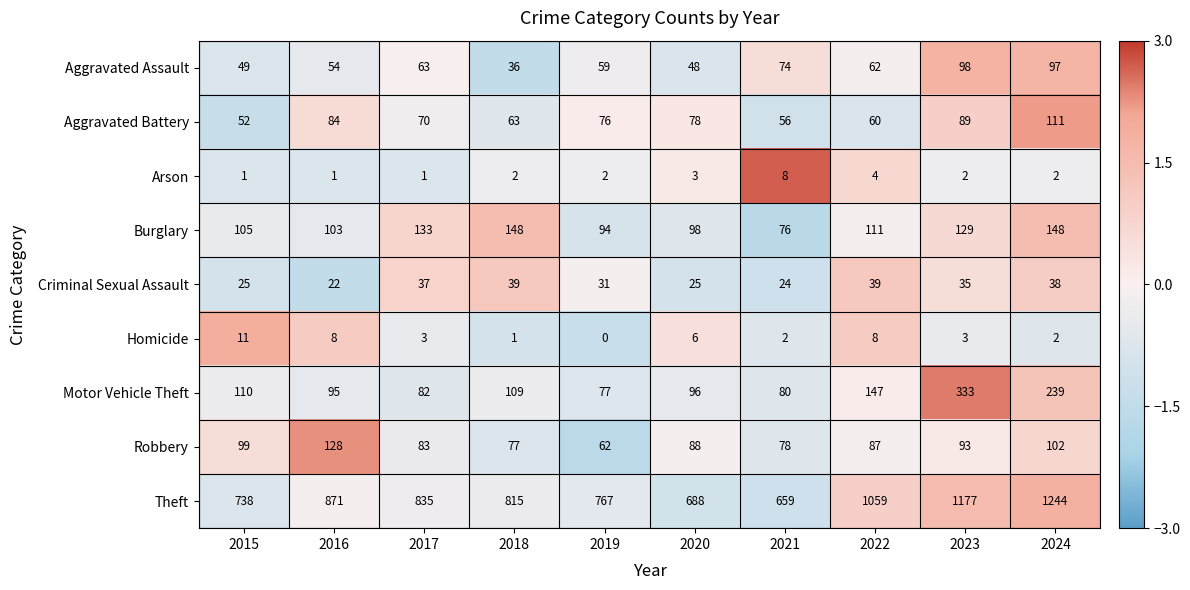

Count the Arson values in the range 1 to 3.

8